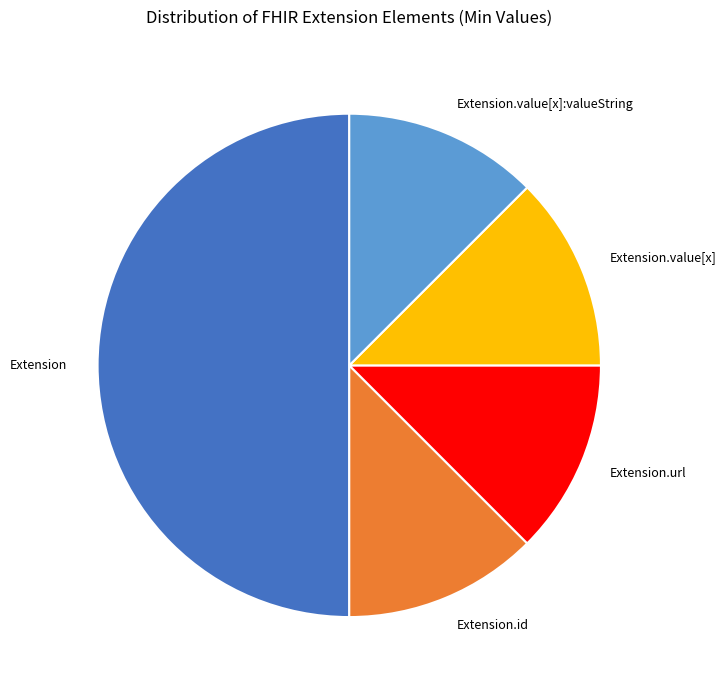

Combined, do Extension.value[x]:valueString and Extension.url account for over 50%?

No